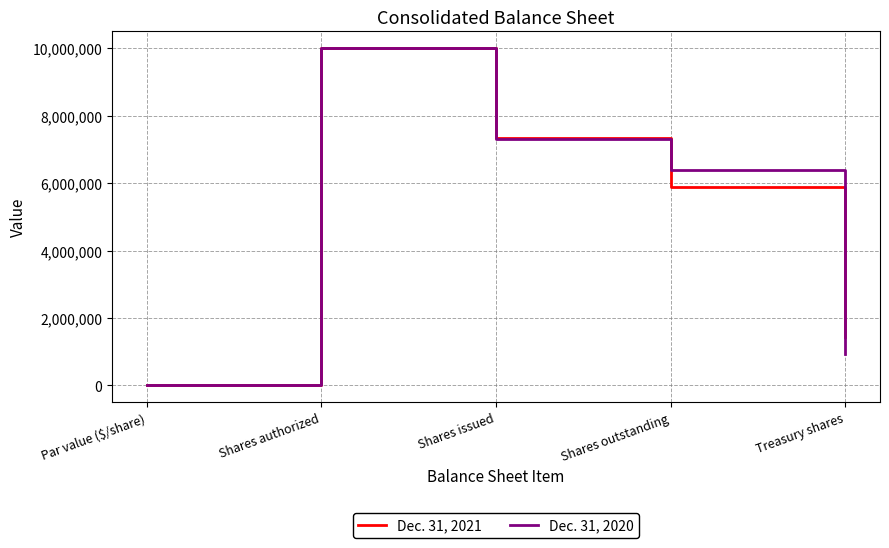

The Dec. 31, 2021 series shows 9981814 at Shares issued. True or false?

False